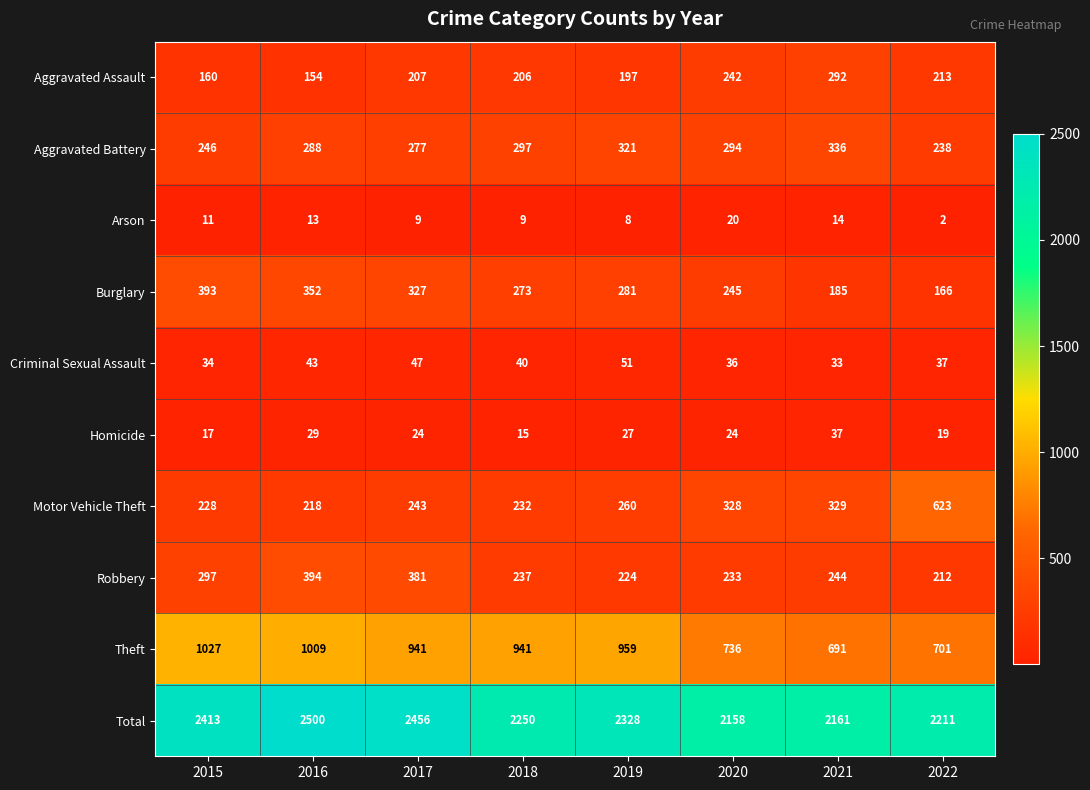

The value of Burglary at 2017 is 533. True or false?

False